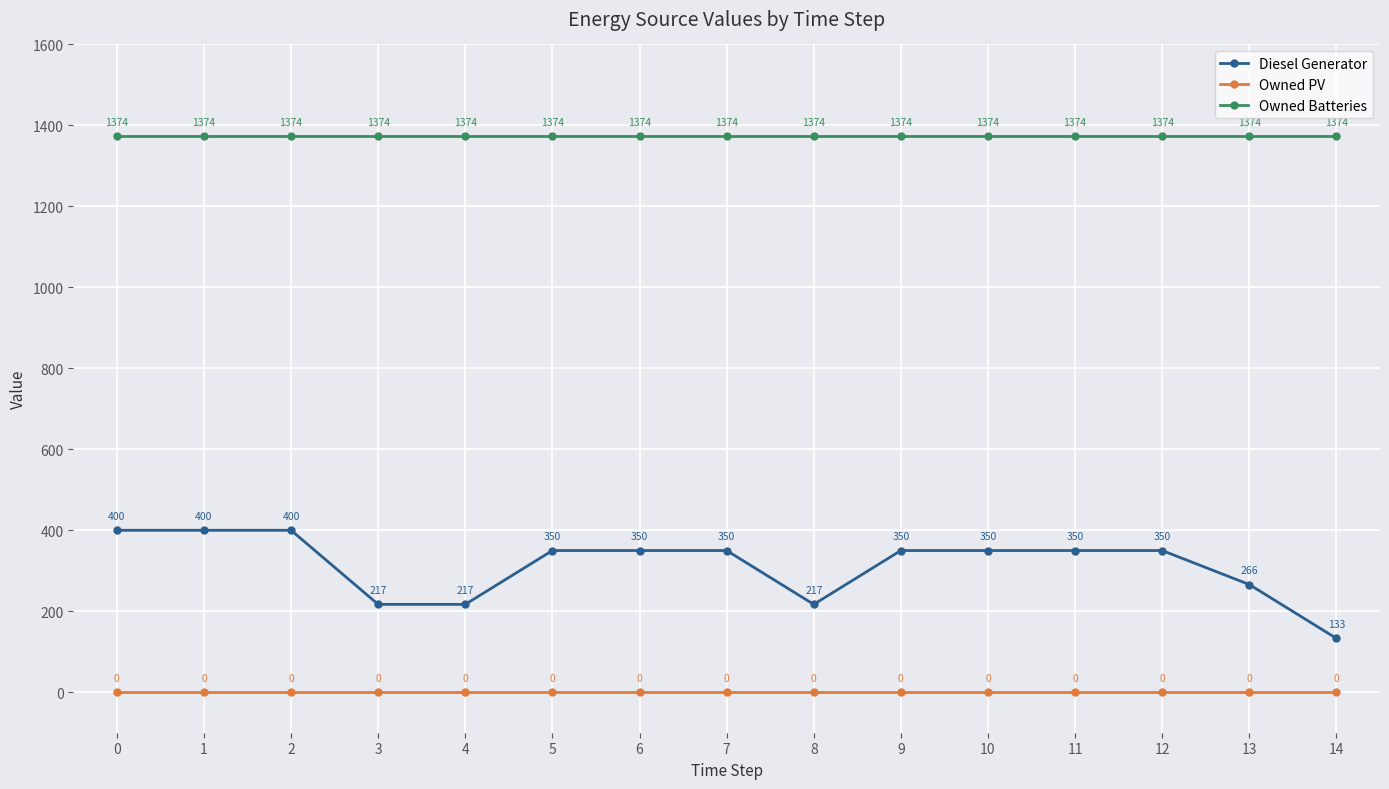

True or false: Owned PV and Owned Batteries intersect in this chart.

False